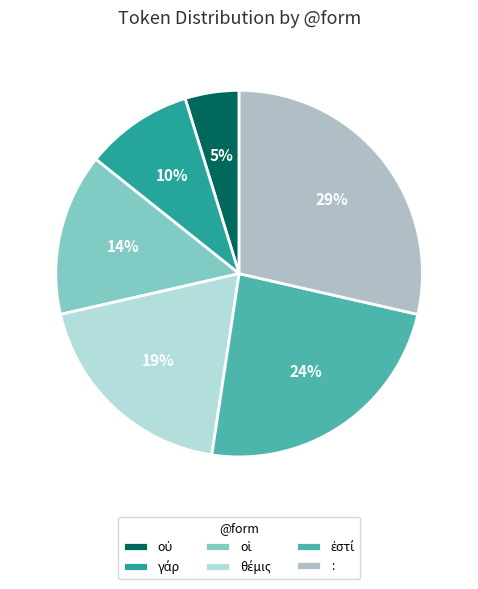

Does any single category account for the majority?

No